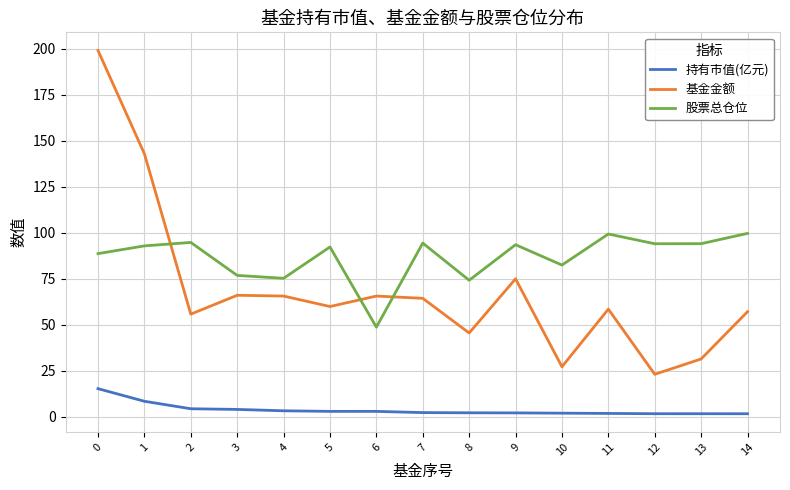

What is the maximum value shown in the chart?

199.0